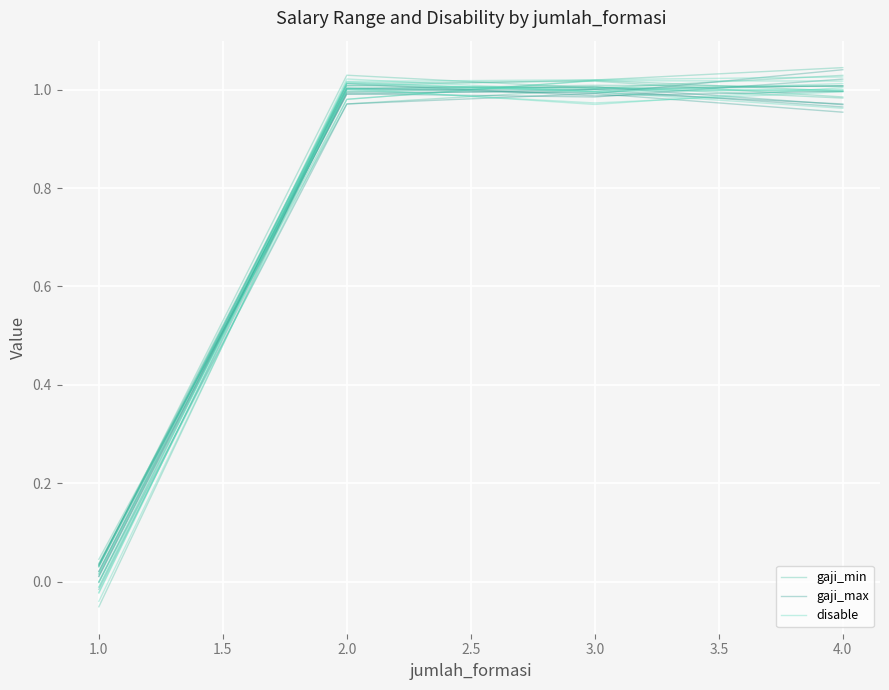

What is the difference between the maximum and minimum values in the gaji_max series?

1.0